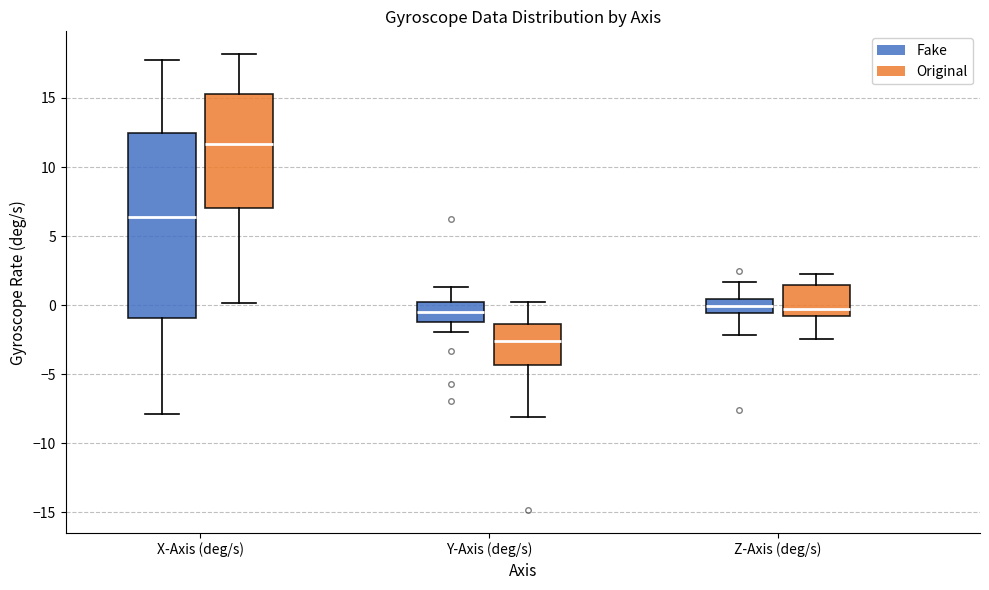

Reading left to right, read every box against the y-axis: the position of its median line, the range the box covers, and the ends of its whiskers. The values are not printed on the chart, so give them approximately, as read against the axis.

X-Axis (deg/s) (Fake): median 6.5, box -1.0 to 12.5, whiskers -8.0 to 17.5
X-Axis (deg/s) (Original): median 11.5, box 7.0 to 15.5, whiskers 0.0 to 18.0
Y-Axis (deg/s) (Fake): median -0.5, box -1.0 to 0.0, whiskers -2.0 to 1.5
Y-Axis (deg/s) (Original): median -2.5, box -4.5 to -1.5, whiskers -8.0 to 0.0
Z-Axis (deg/s) (Fake): median 0.0, box -0.5 to 0.5, whiskers -2.0 to 1.5
Z-Axis (deg/s) (Original): median 0.0, box -1.0 to 1.5, whiskers -2.5 to 2.5